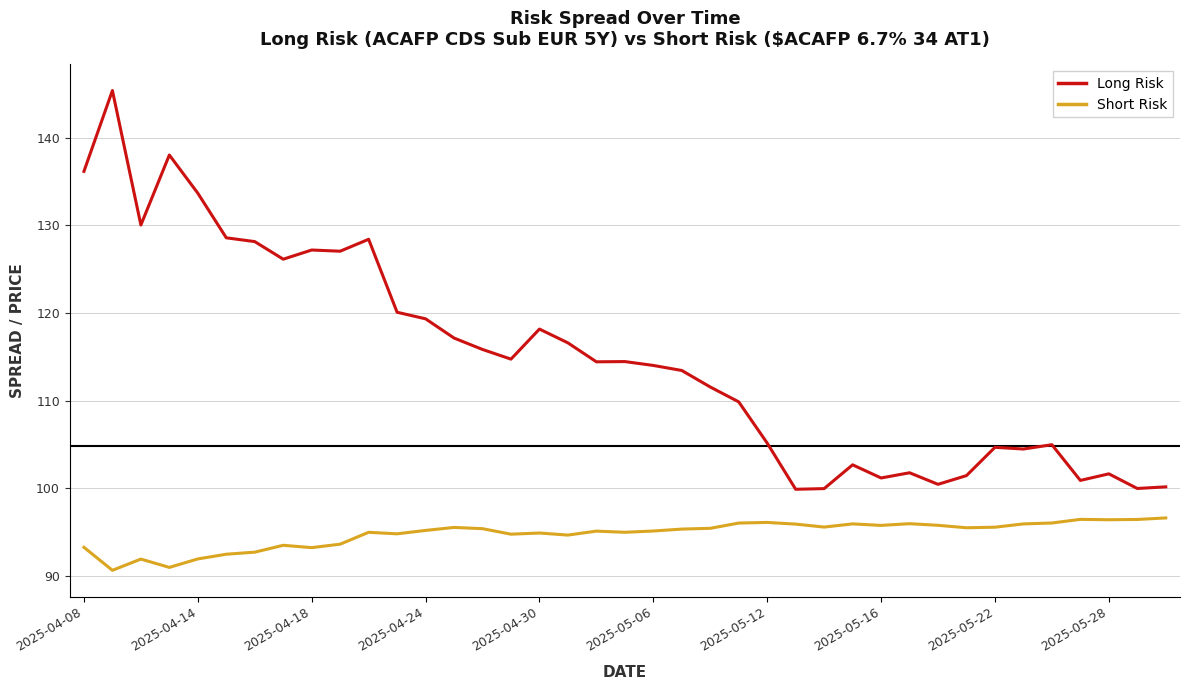

True or false: Short Risk and Long Risk cross at least once.

False